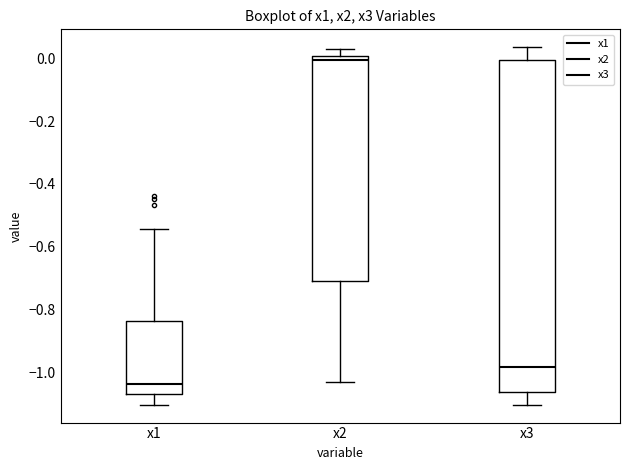

Reading left to right, transcribe this box plot: for each box, give where its median line is, the range the box spans, and where its two whiskers end, as read against the y-axis. The values are not printed on the chart, so give them approximately, as read against the axis.

x1: median -1.04, box -1.08 to -0.84, whiskers -1.10 to -0.54
x2: median 0.00 (just below the box's upper edge), box -0.70 to 0.00, whiskers -1.04 to 0.02
x3: median -0.98, box -1.06 to 0.00, whiskers -1.10 to 0.04